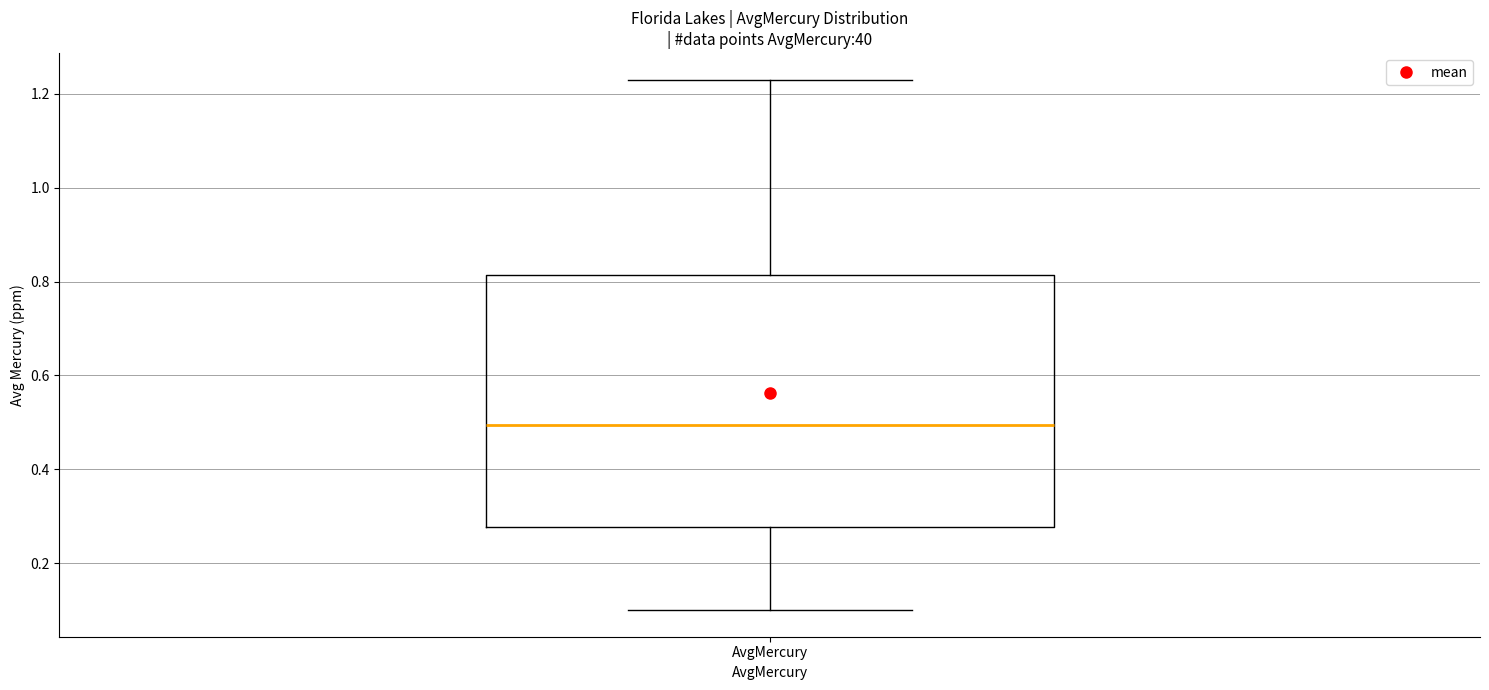

Read this box plot against the y-axis: the position of the median line, the range covered by the box, and the ends of both whiskers. The values are not printed on the chart, so give them approximately, as read against the axis.

median 0.50, box 0.28 to 0.82, whiskers 0.10 to 1.24